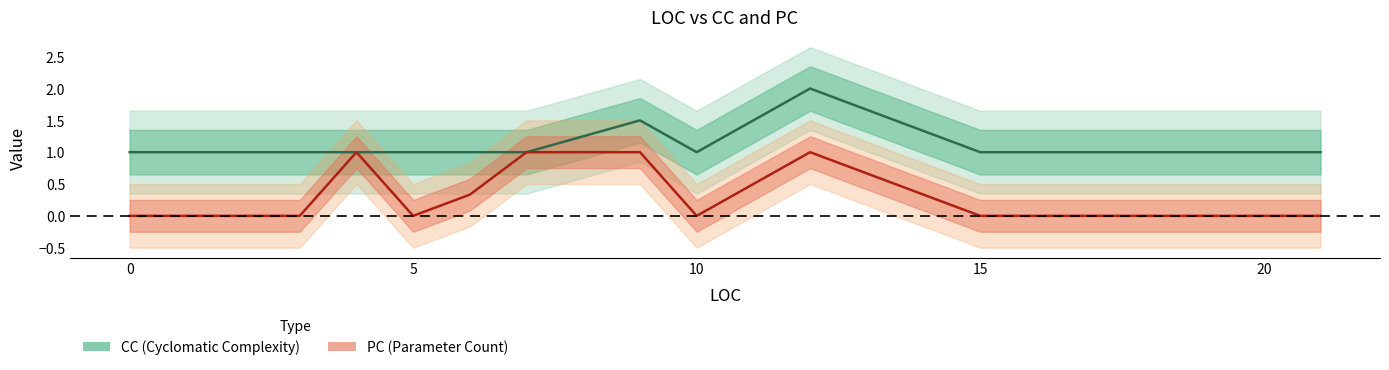

True or false: CC and PC intersect in this chart.

False